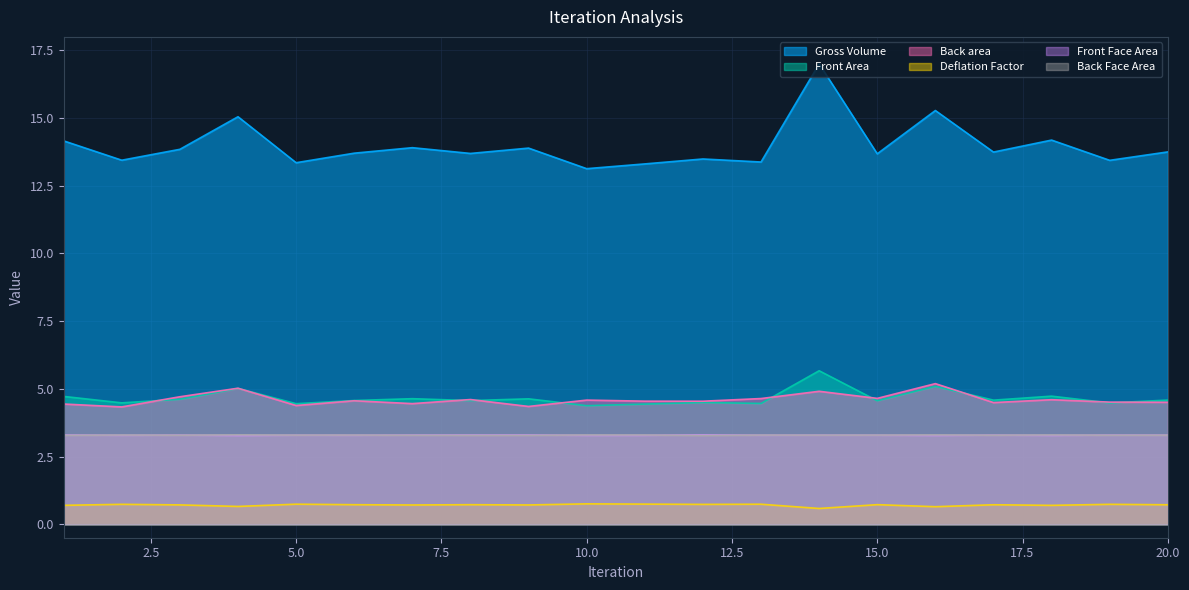

Which has a higher value, 2 or 17?

17